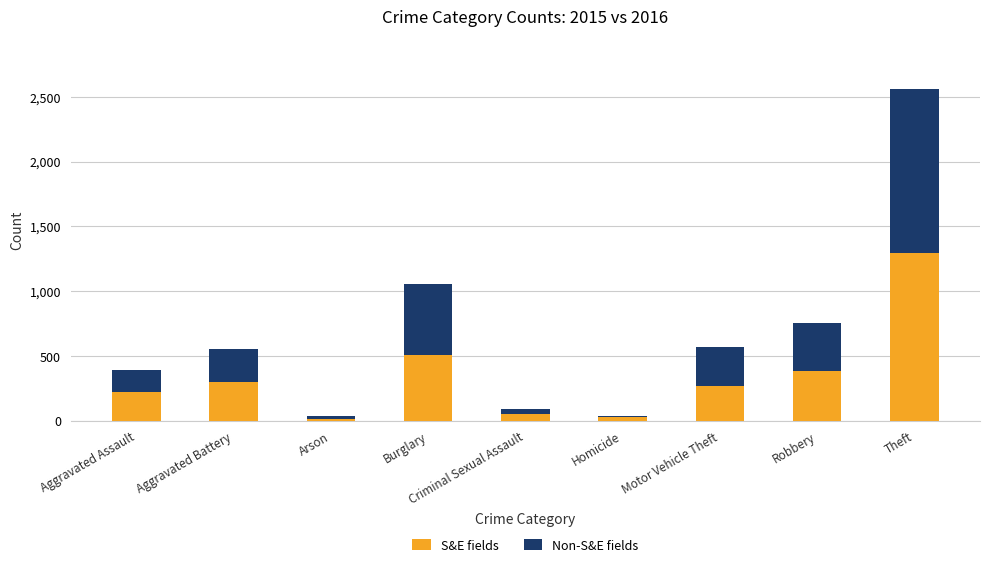

What is the sum of all S&E fields values?

3071